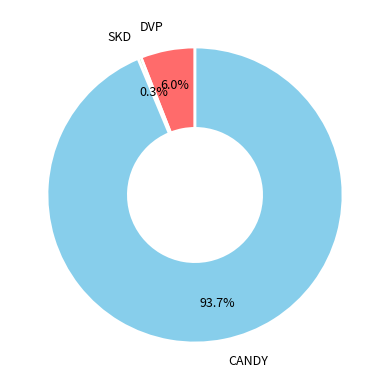

Is there a majority slice in this chart?

Yes